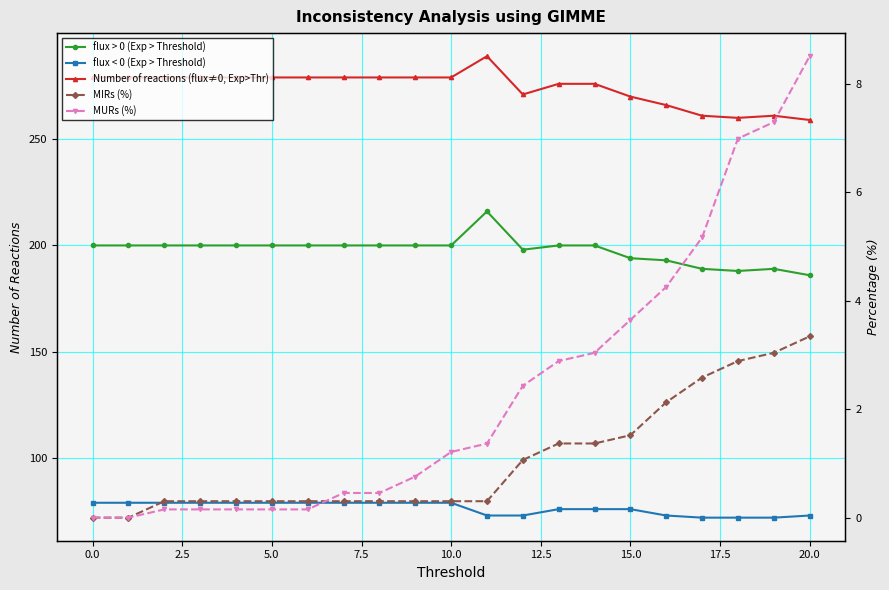

Which has a higher value, 5.0 or 17.5?

5.0